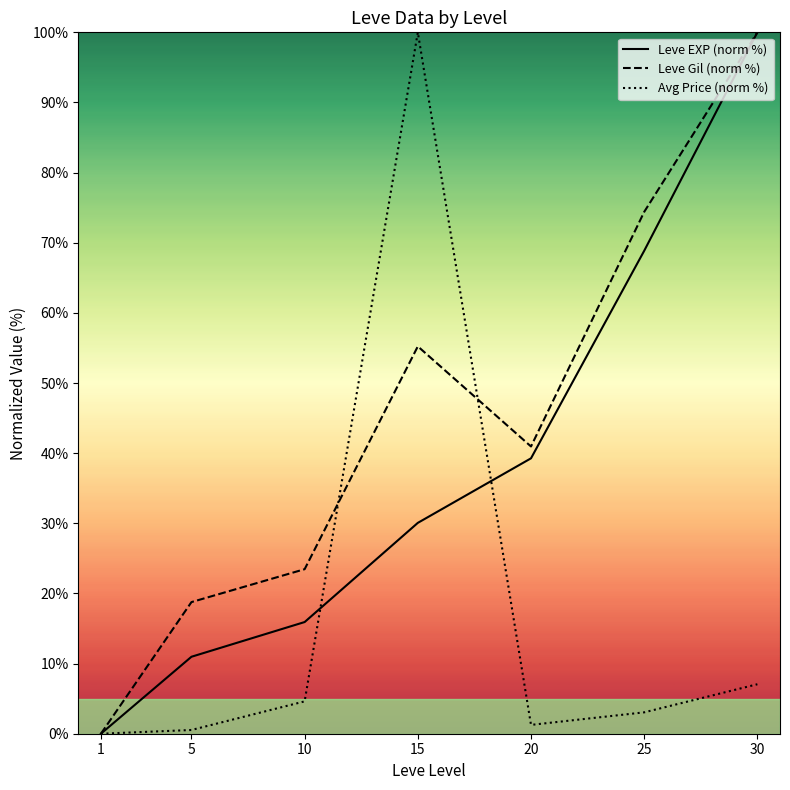

Which series has the largest range (max minus min)?

Leve EXP (norm %)